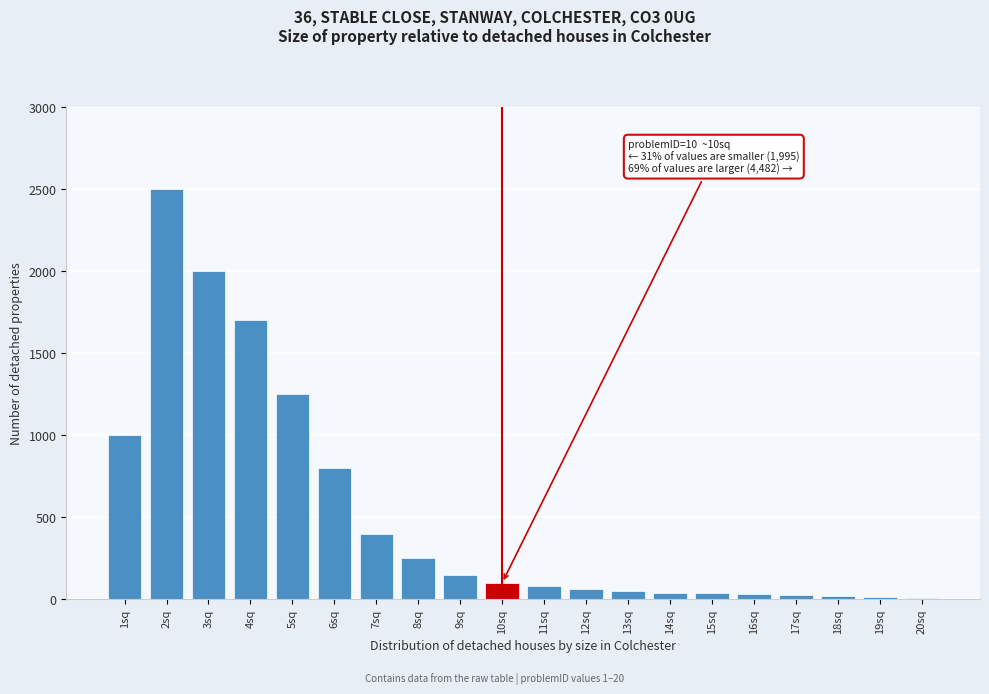

What is the label of the 7th bar from the right?

14sq